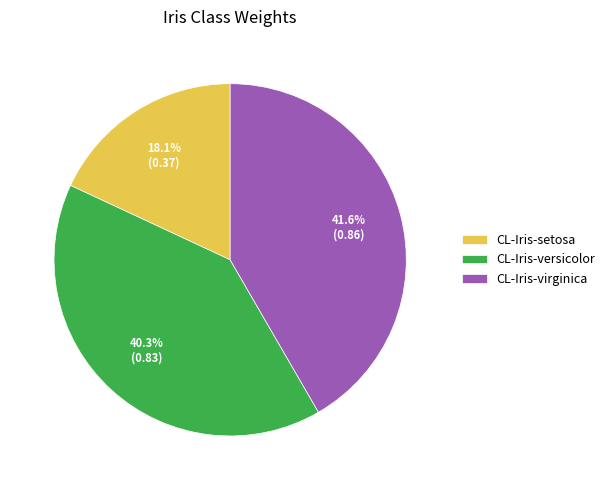

Does any single category account for the majority?

No